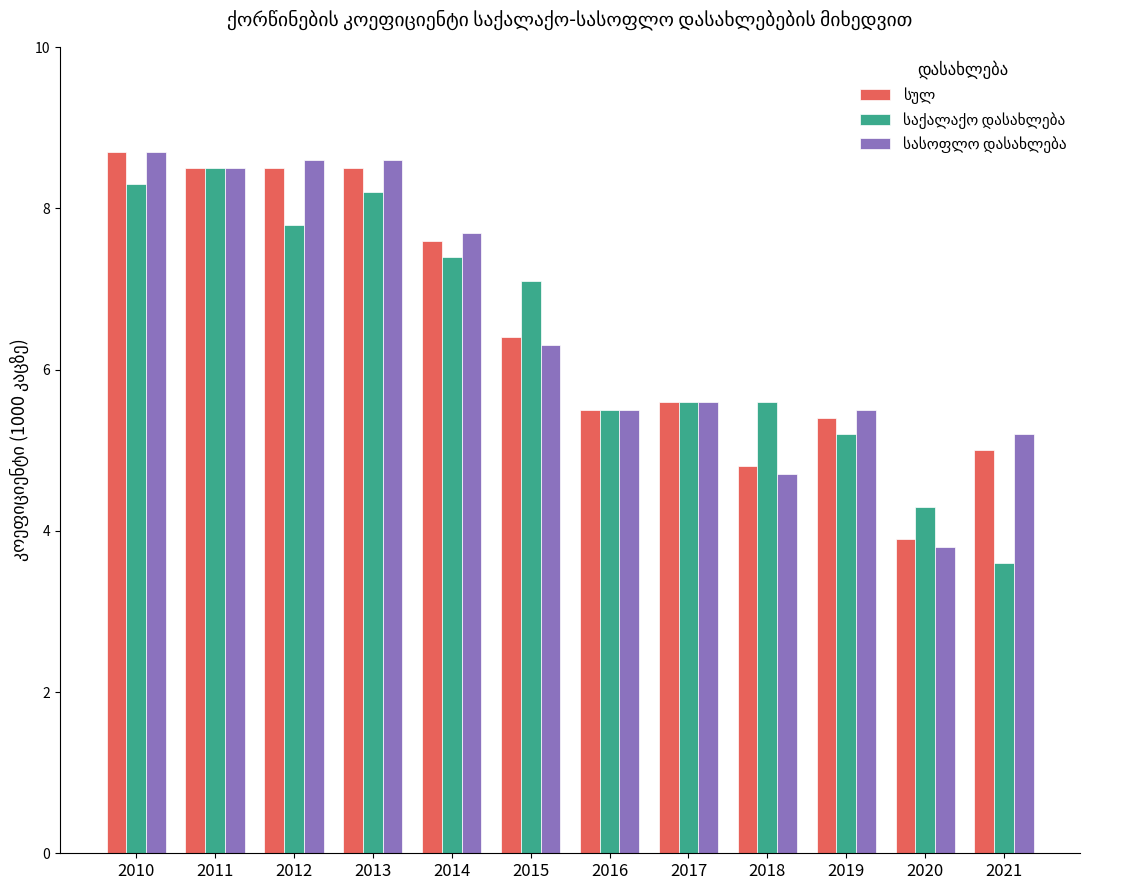

What is the total value across all series at 2017?

16.8